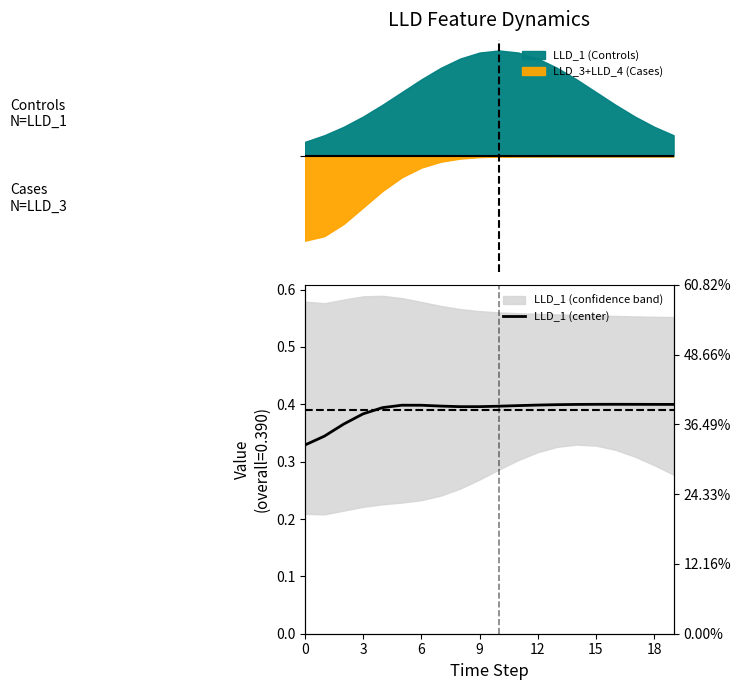

True or false: there are more than 0 points higher than both neighbors.

True